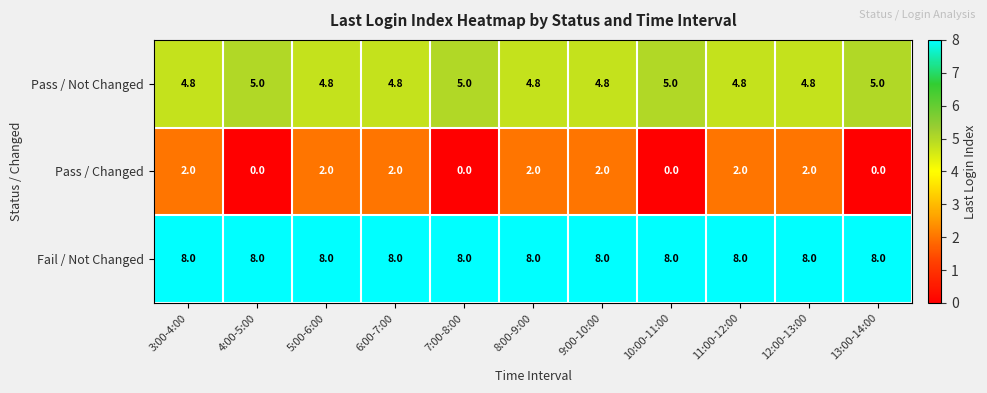

How many categories are shown in the chart?

11